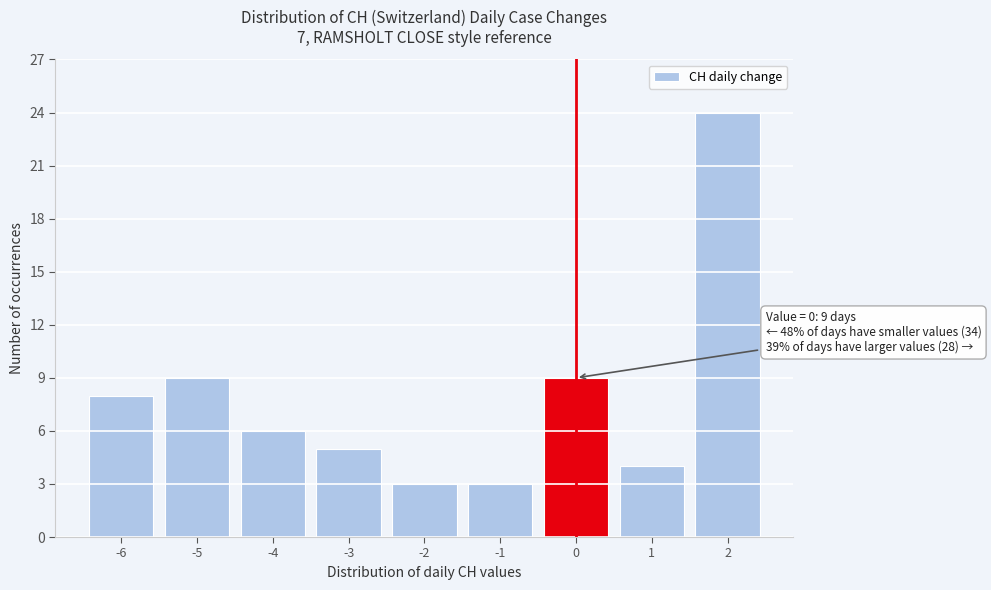

Over which range of the x-axis is the bar tallest?

1.5 to 2.5